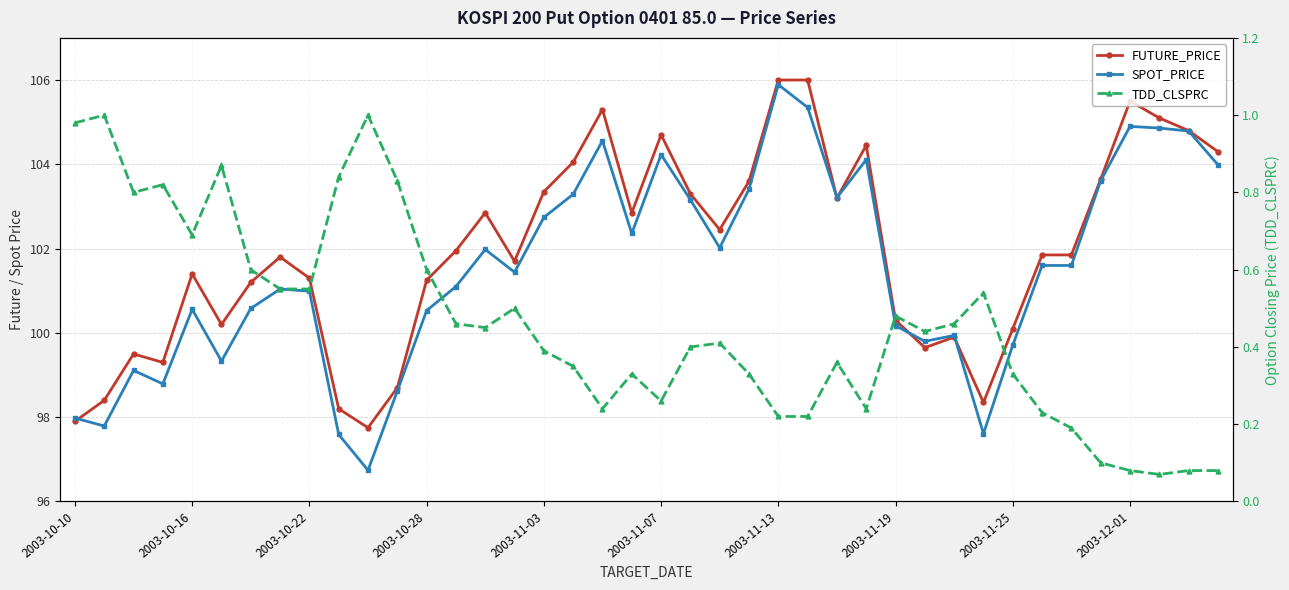

Does the chart have visible grid lines?

Yes